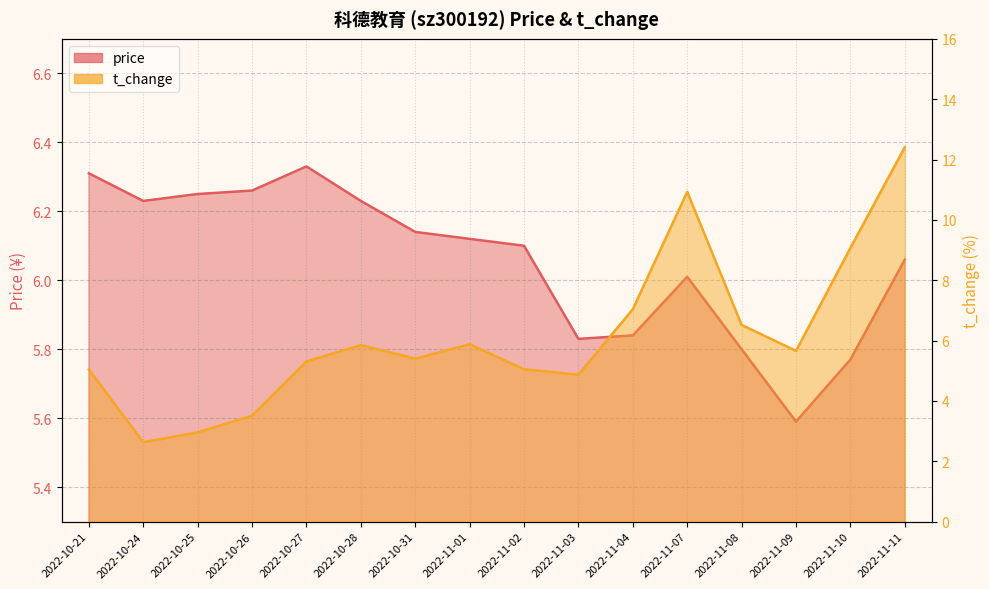

What value does the t_change series have at 2022-11-02?

5.0